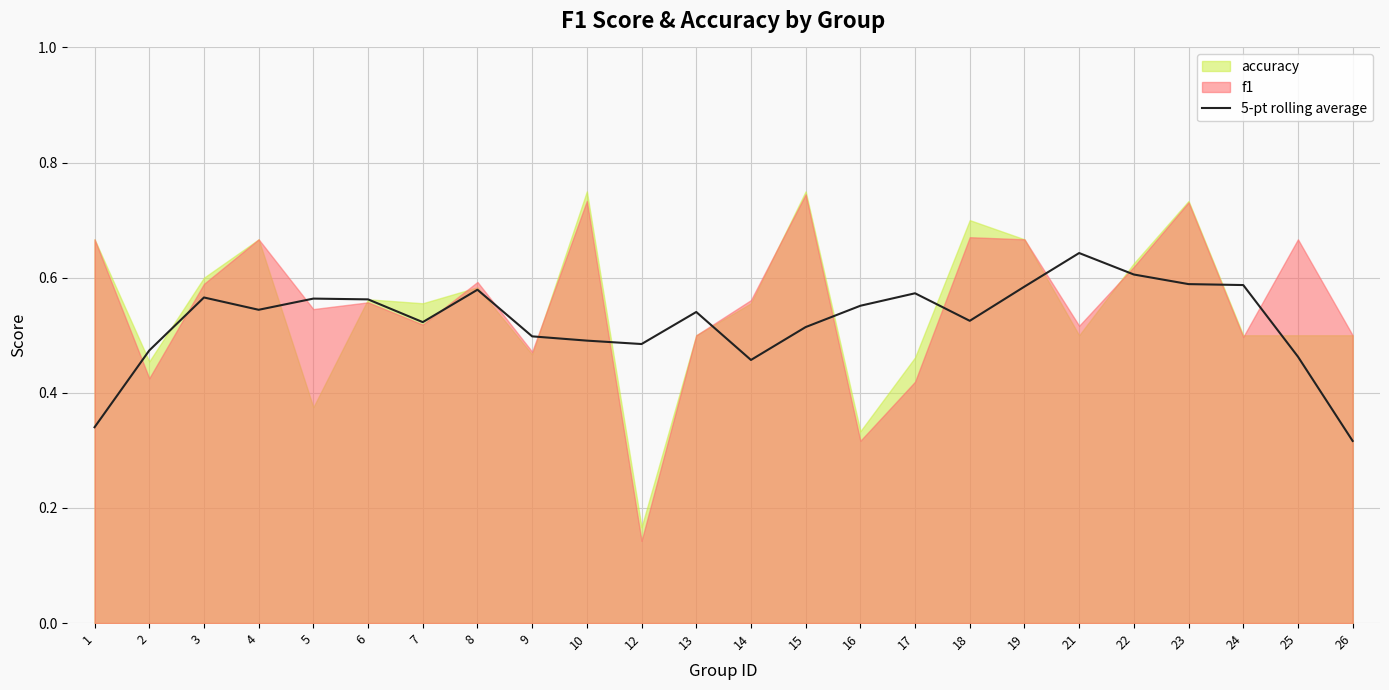

How many interior local peaks (higher than both neighbors) does the data have?

6